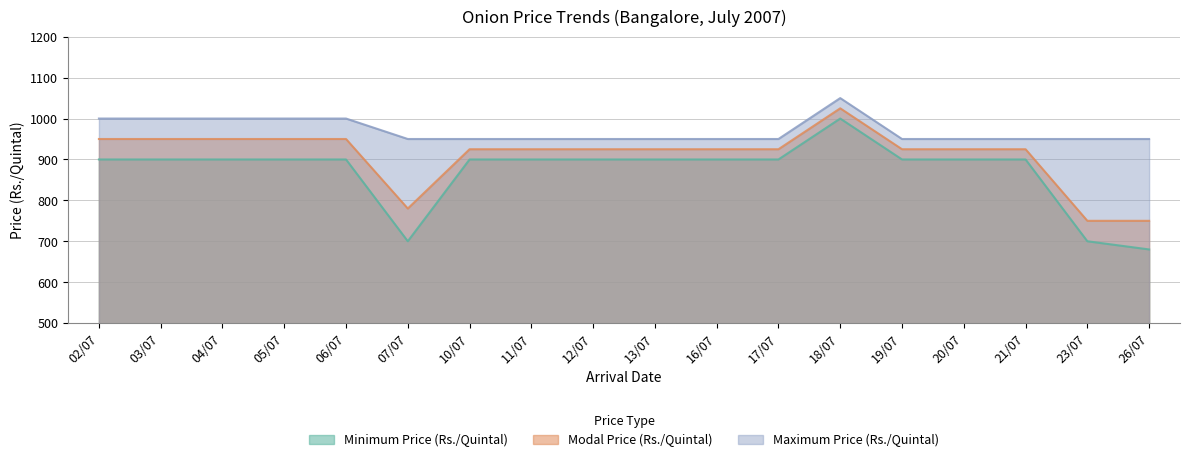

At how many categories does at least one series exceed 1039?

1